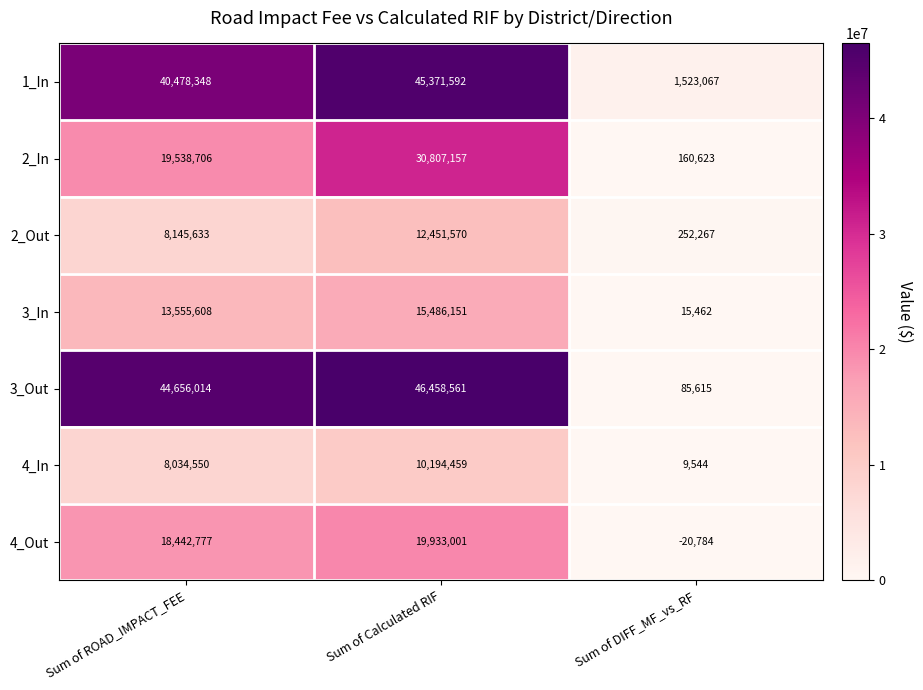

At Sum of Calculated RIF, list the series in order from smallest to largest.

4_In, 2_Out, 3_In, 4_Out, 2_In, 1_In, 3_Out